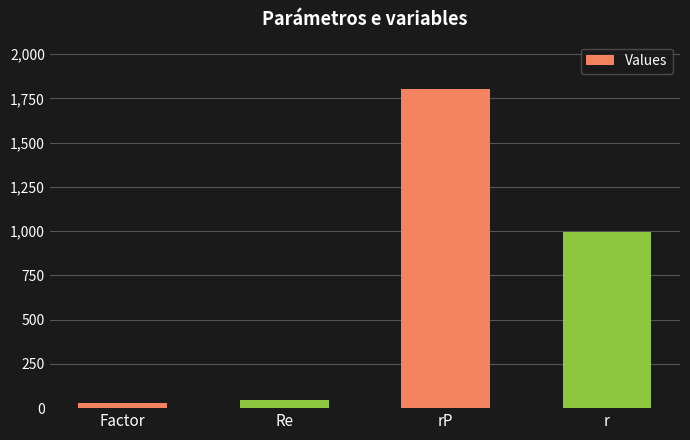

True or false: the data shows 994.6 at r.

True